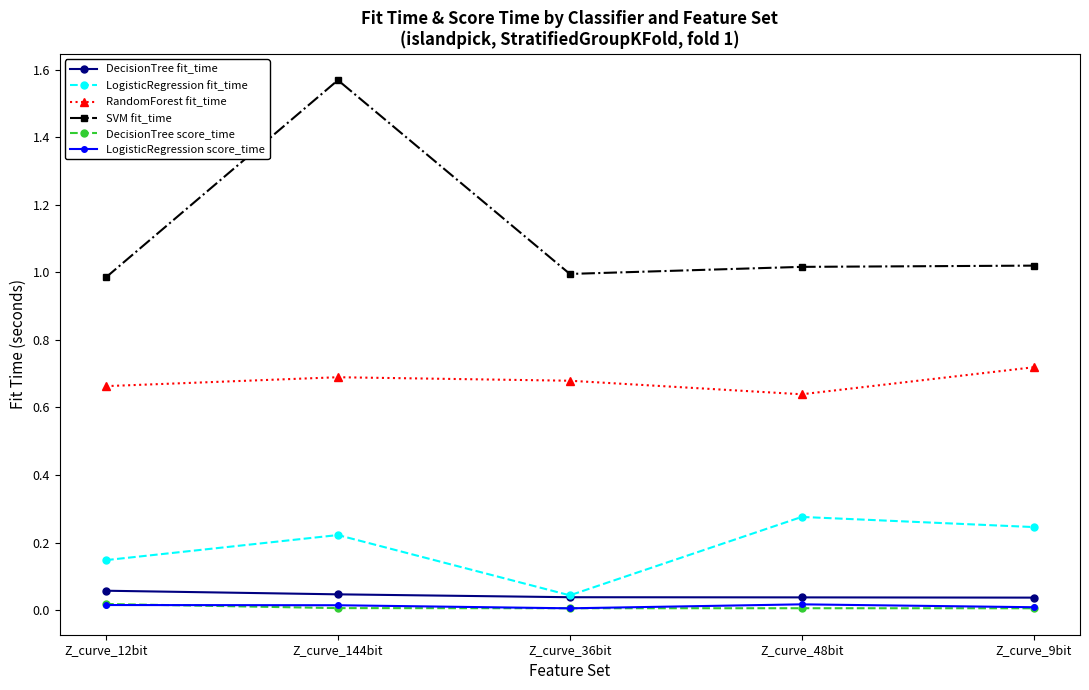

Count the DecisionTree fit_time values in the range 0 to 1.

5